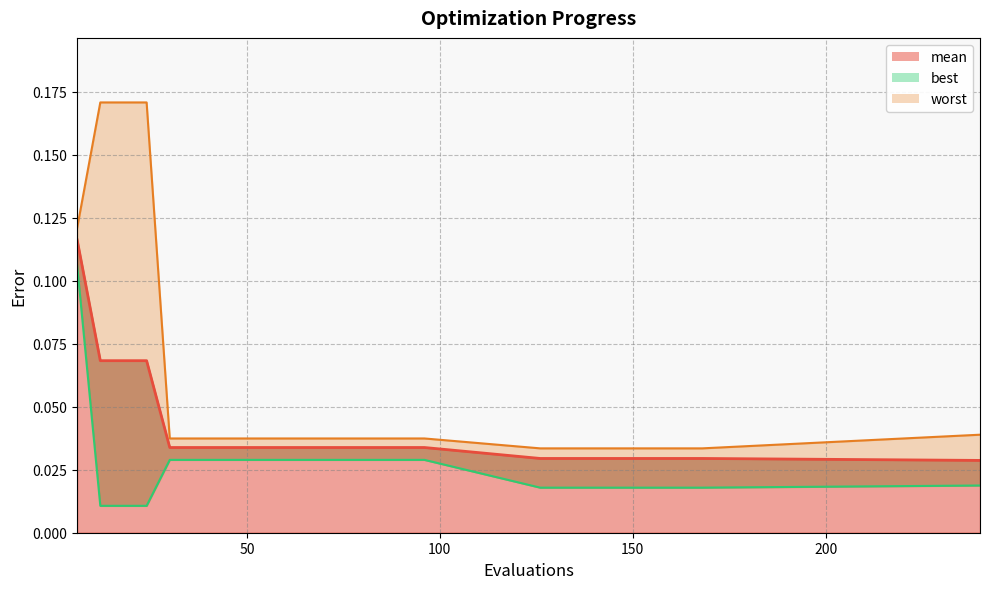

What is the difference between the maximum and second lowest values in the mean series?

0.1